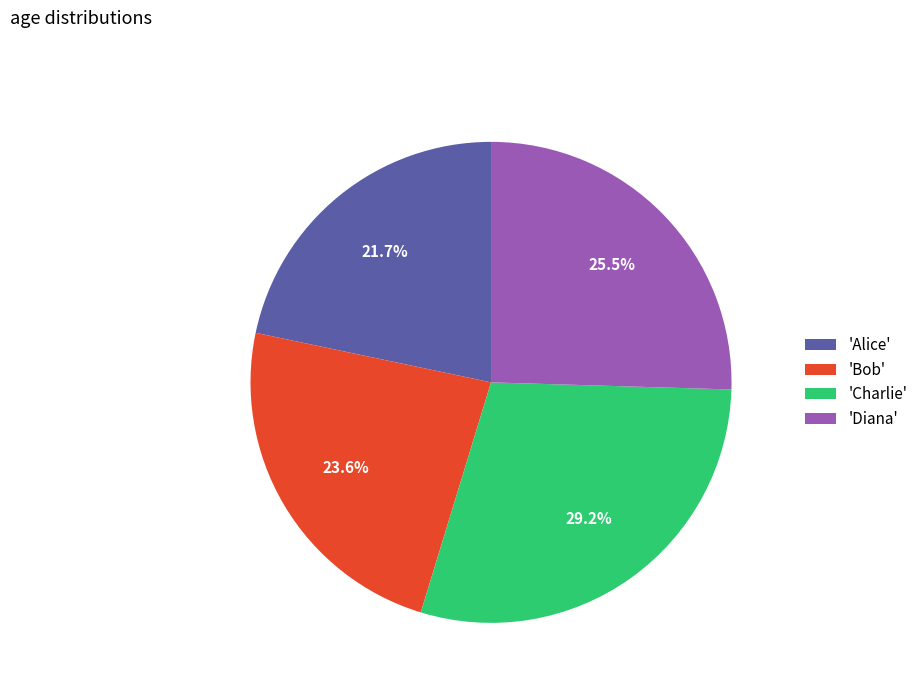

Rank the categories by value from highest to lowest.

'Charlie', 'Diana', 'Bob', 'Alice'